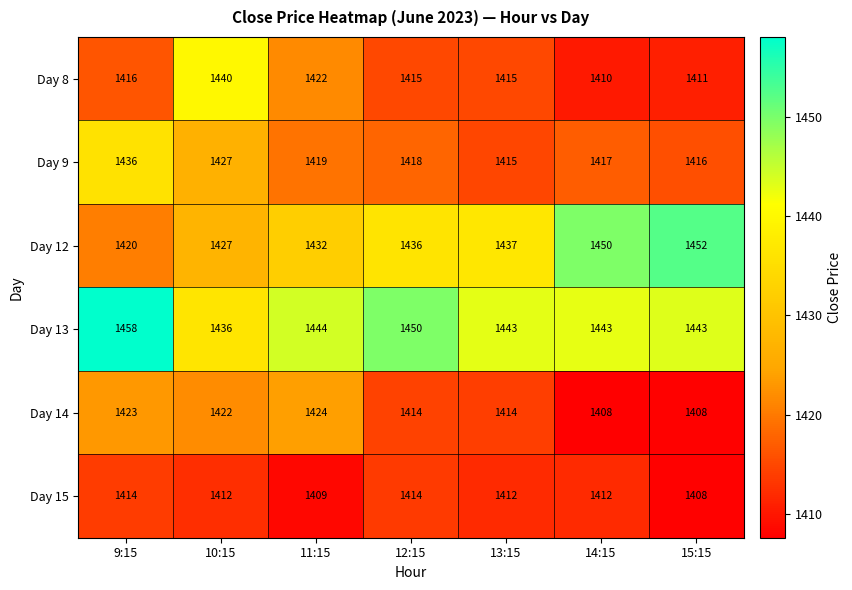

Which series changed the most between 9:15 and 11:15?

Day 9